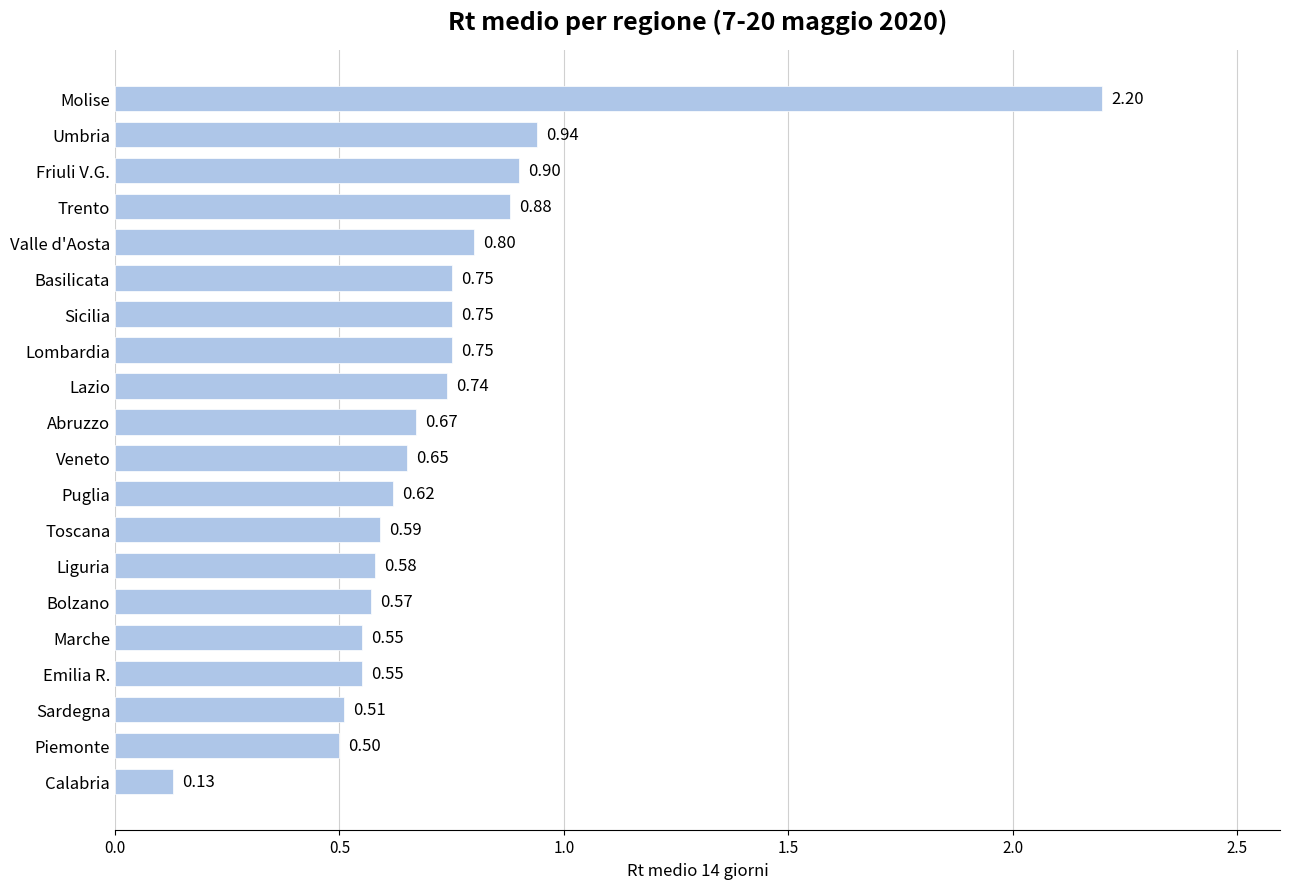

Where is the data nearest to the value 1?

Umbria